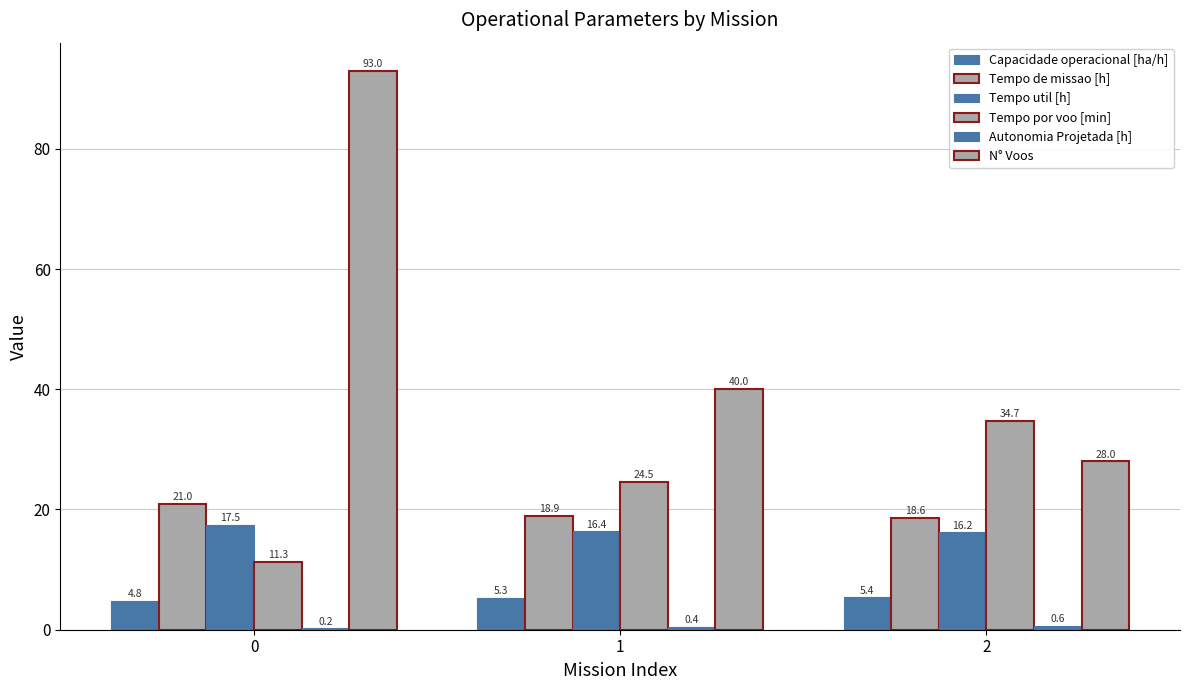

Are the bars horizontal?

No